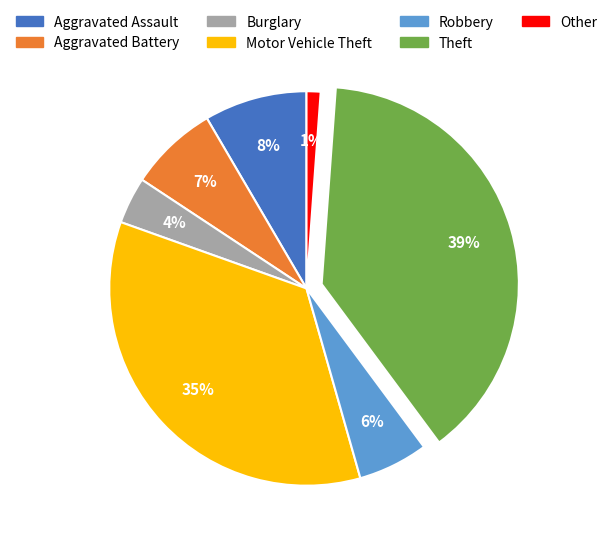

To the nearest percent, what is the difference between the largest and smallest slice percentages?

38%